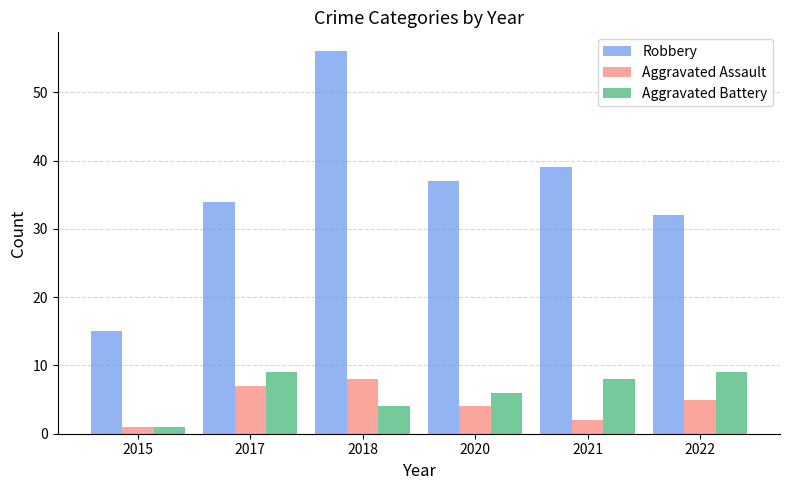

List the series in order of their peak value, lowest first.

Aggravated Assault, Aggravated Battery, Robbery